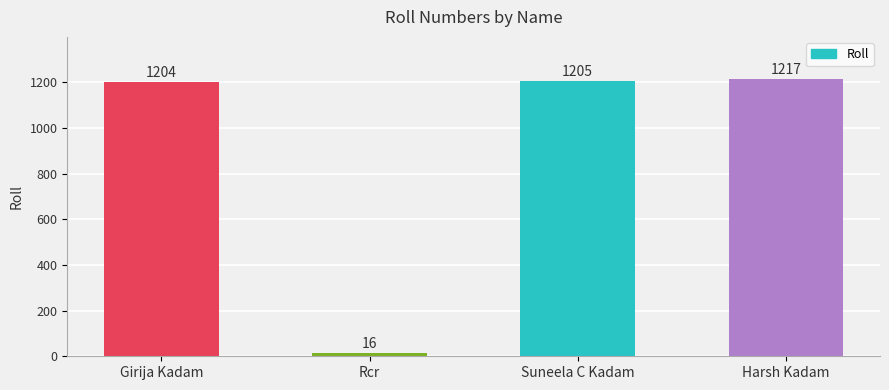

What is the label of the 3rd bar from the left?

Suneela C Kadam